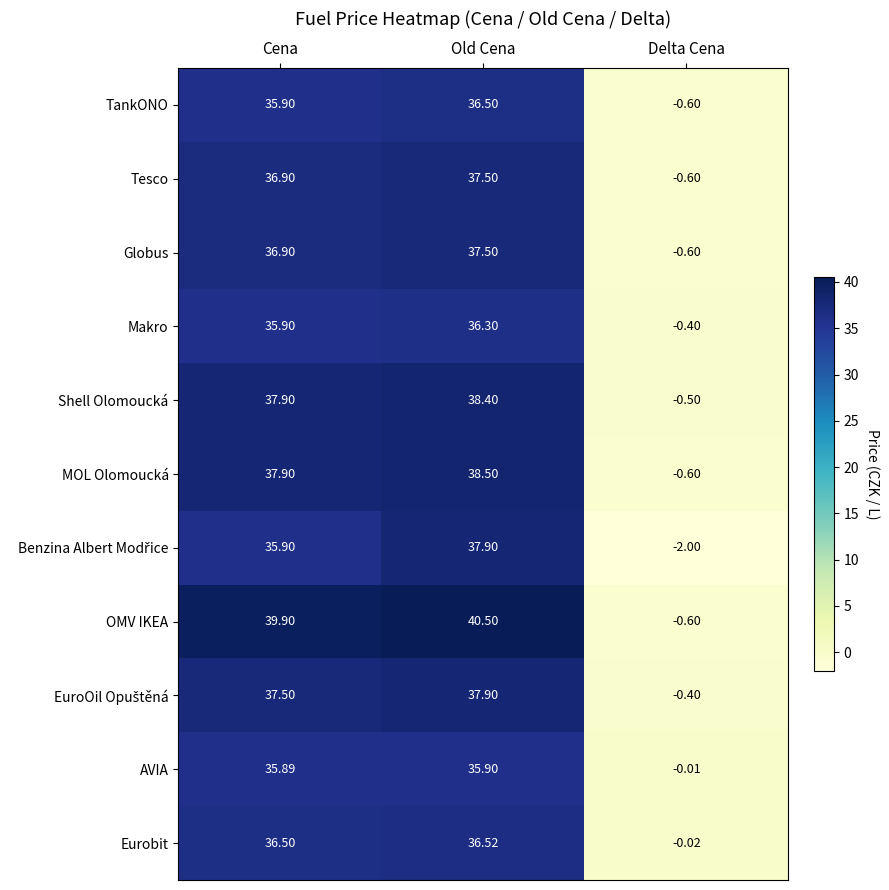

Which series has the largest range (max minus min)?

OMV IKEA